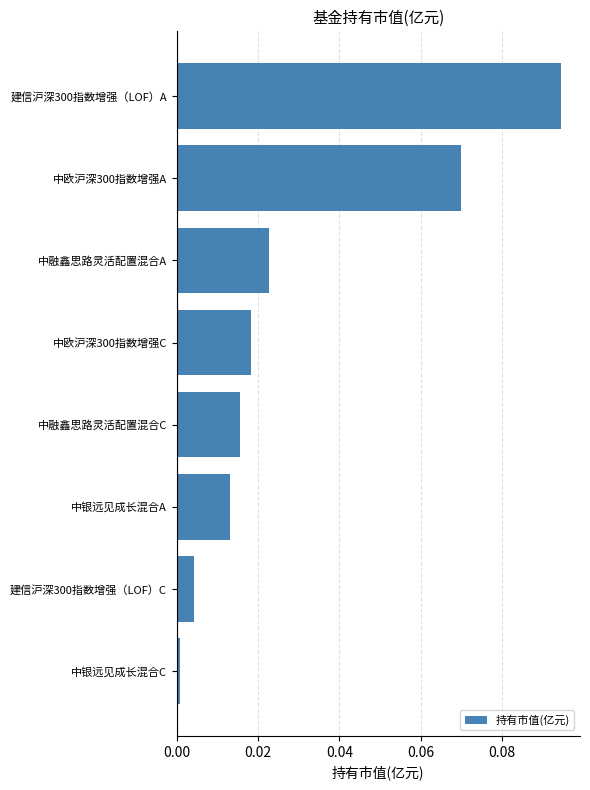

What is the label of the 7th bar from the bottom?

中欧沪深300指数增强A